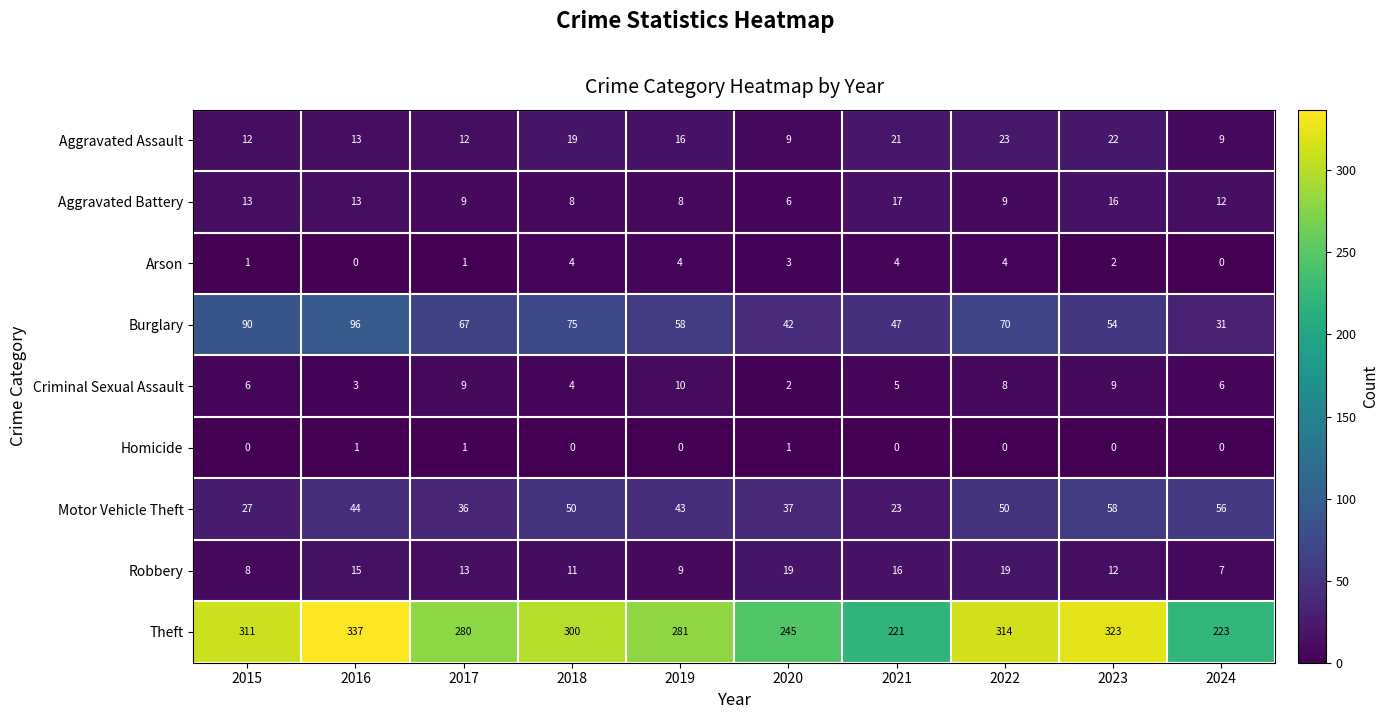

What is the total value across all series at 2019?

429